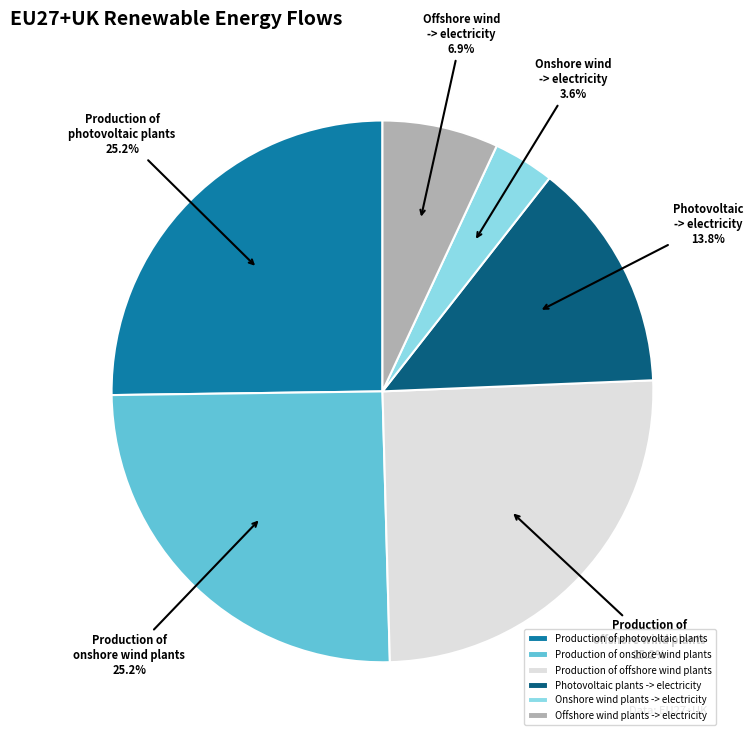

What portion of the pie excludes Production of onshore wind plants?

74.8%